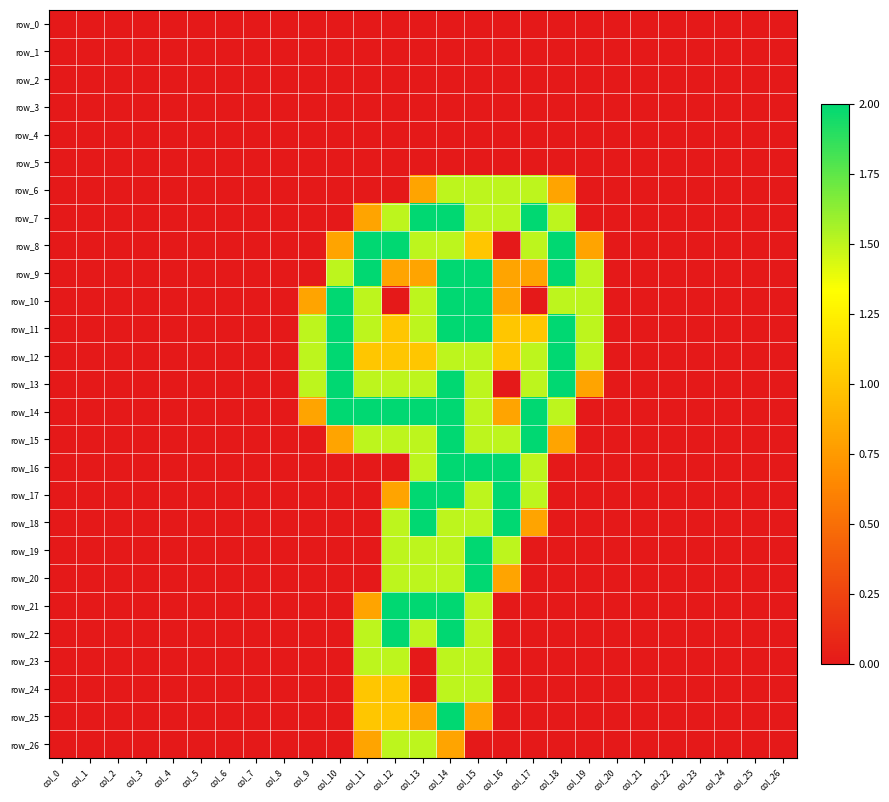

How many distinct data groups are displayed?

27